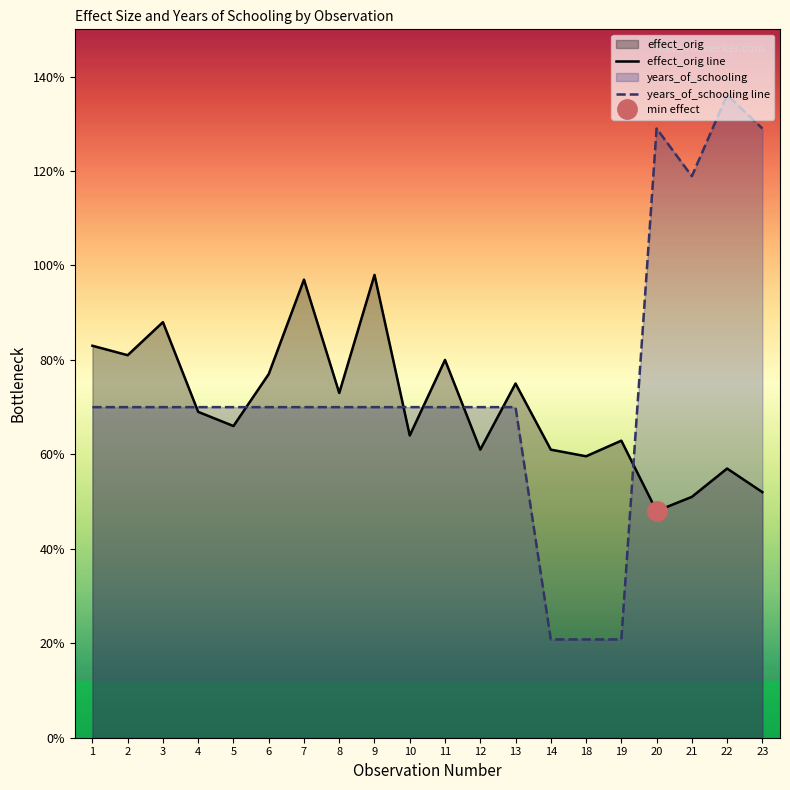

Is the value of effect_orig line at 18 greater than the value of years_of_schooling line at 12?

No